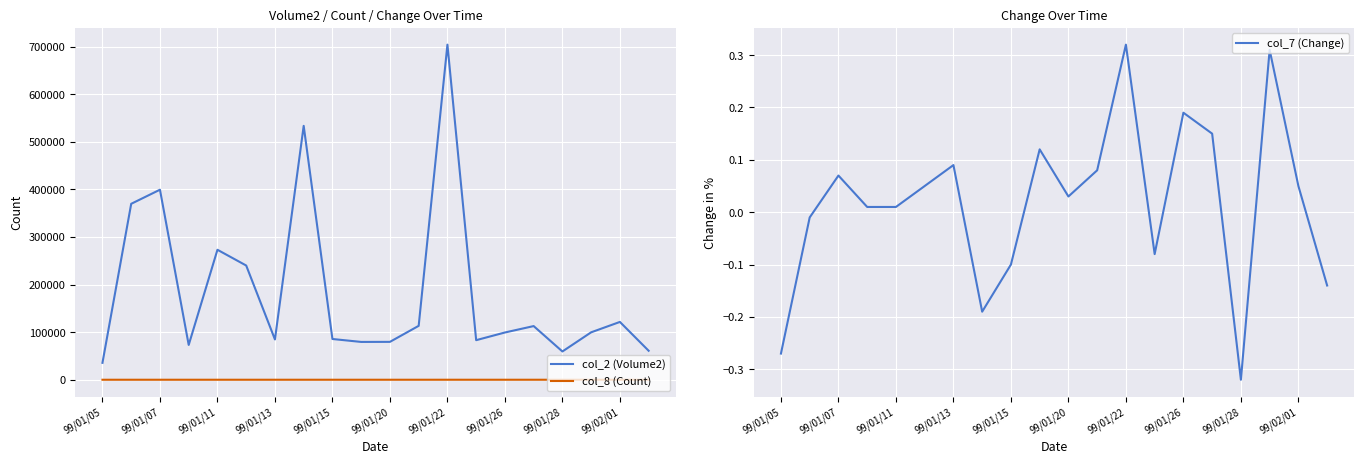

At which label does col_7 (Change) reach its minimum?

99/01/28